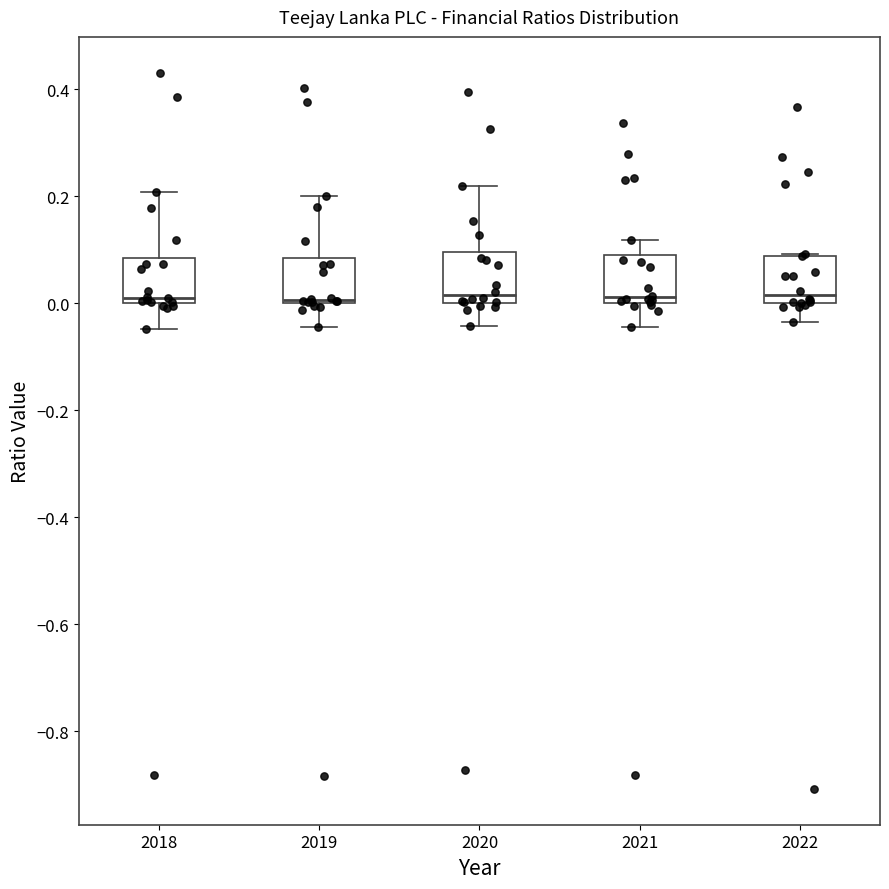

Reading left to right, transcribe this box plot: for each box, give where its median line is, the range the box spans, and where its two whiskers end, as read against the y-axis. The values are not printed on the chart, so give them approximately, as read against the axis.

2018: median 0.02, box 0.00 to 0.08, whiskers -0.04 to 0.20
2019: median 0.00, box 0.00 to 0.08, whiskers -0.04 to 0.20
2020: median 0.02, box 0.00 to 0.10, whiskers -0.04 to 0.22
2021: median 0.02, box 0.00 to 0.10, whiskers -0.04 to 0.12
2022: median 0.02, box 0.00 to 0.08, whiskers -0.04 to 0.10